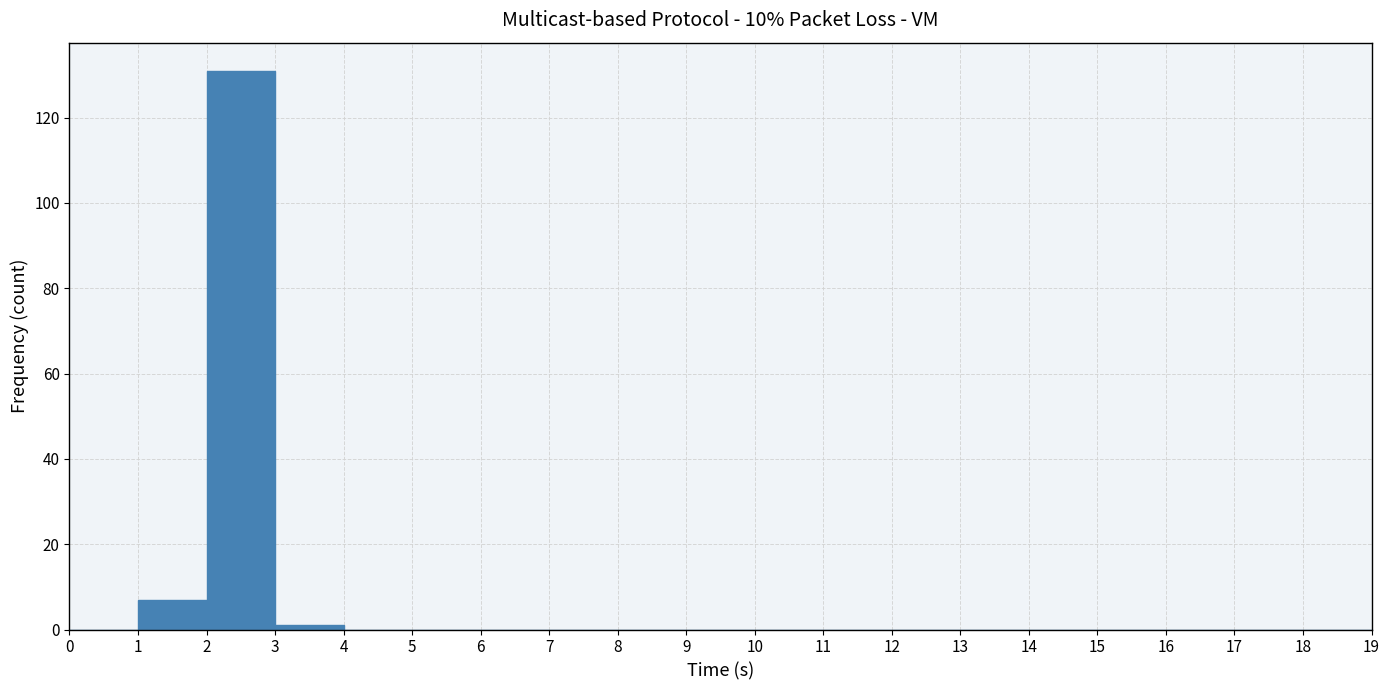

How tall is the bar that spans 2 to 3 on the x-axis? The values are not printed on the chart, so give them approximately, as read against the axis.

132